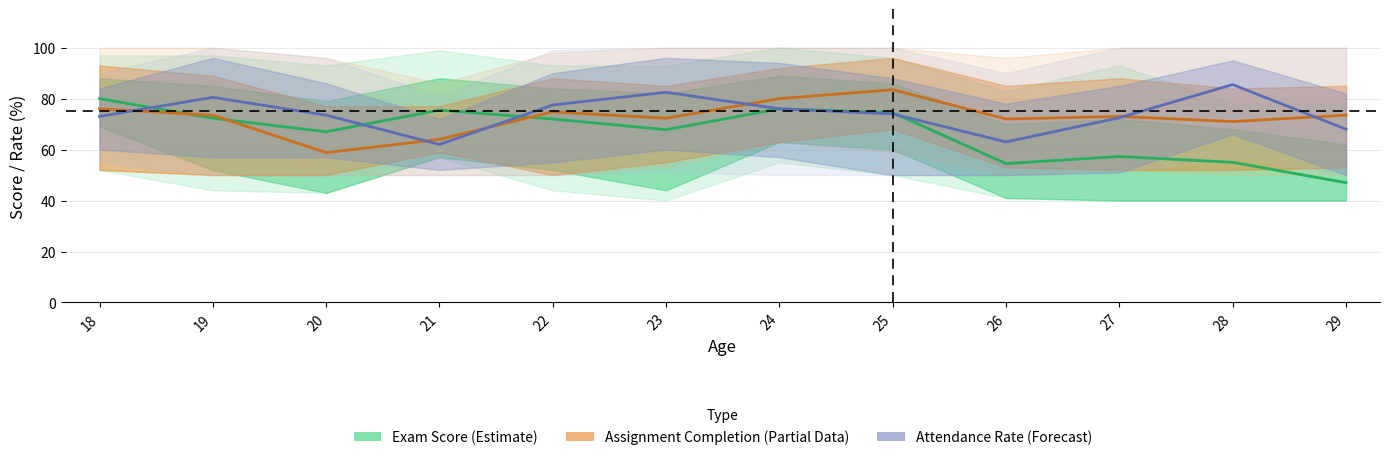

After their last crossing, which series has the higher values: Assignment Completion (Partial Data) or Attendance Rate (Forecast)?

Assignment Completion (Partial Data)